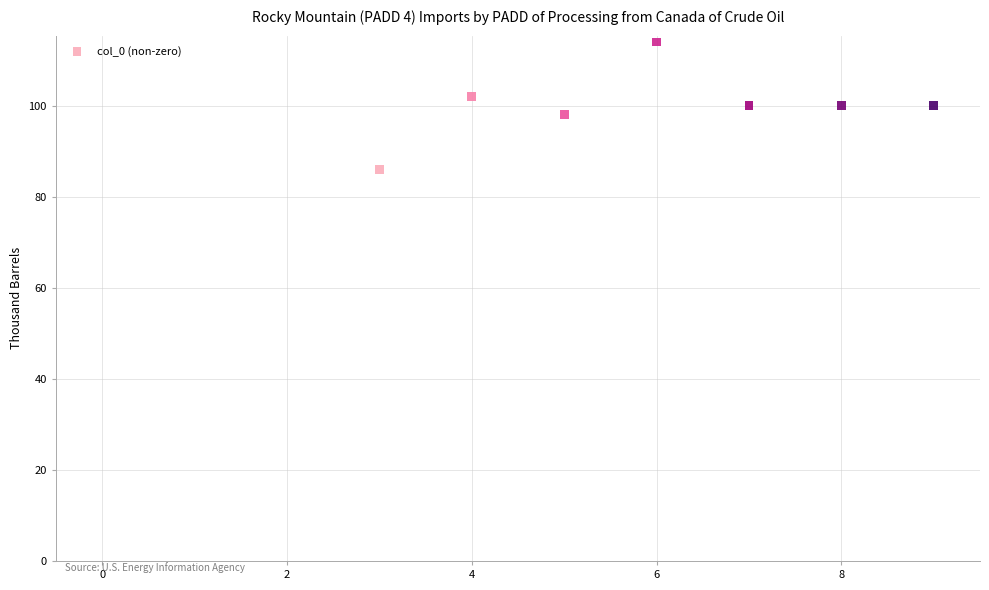

What is the average Y value?

100